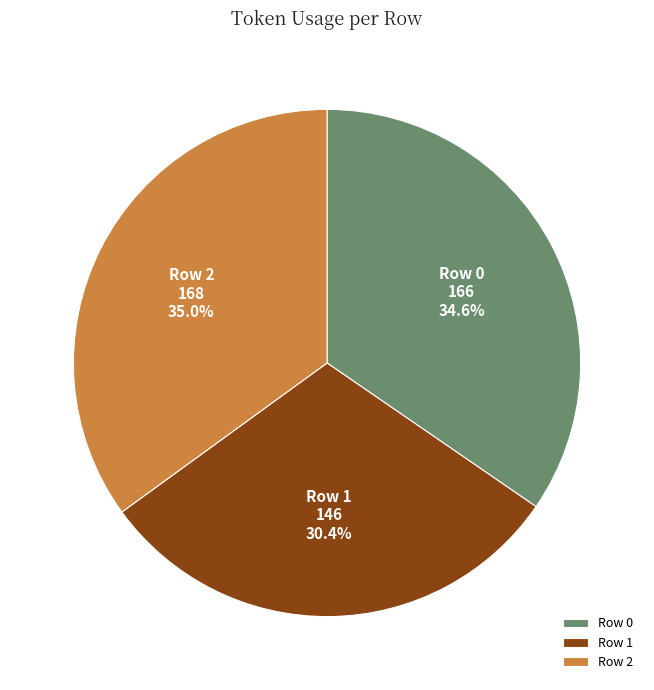

What is the ratio of the value at Row 1 to the value at Row 0?

0.9